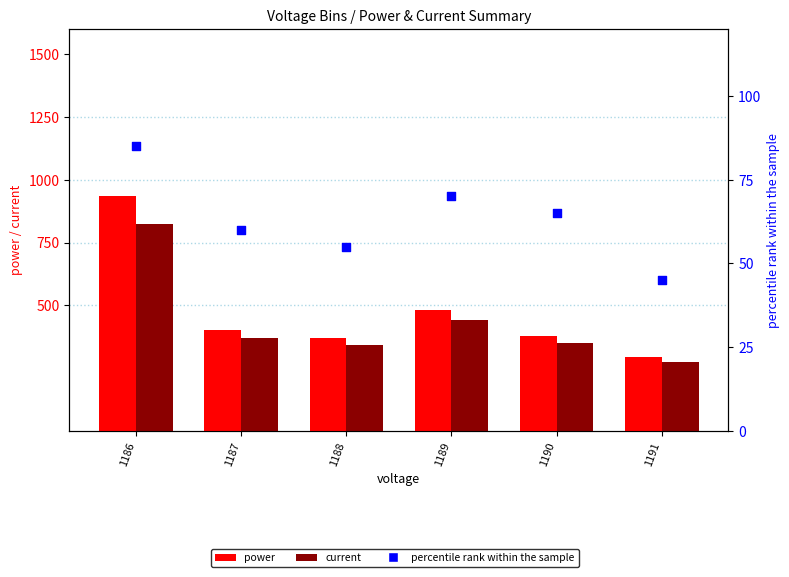

Which series has the largest Y range (max minus min)?

power